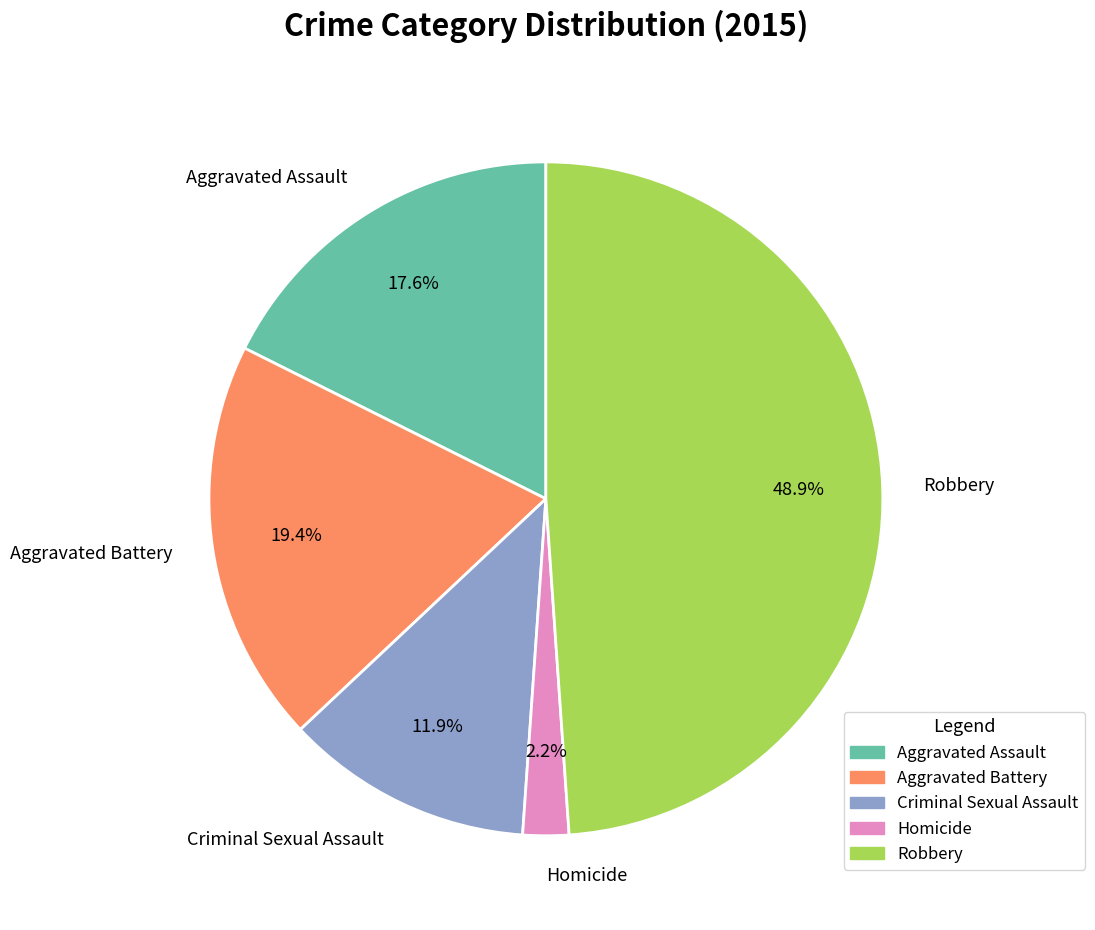

To the nearest percent, what is the combined percentage of Homicide and Aggravated Assault?

20%